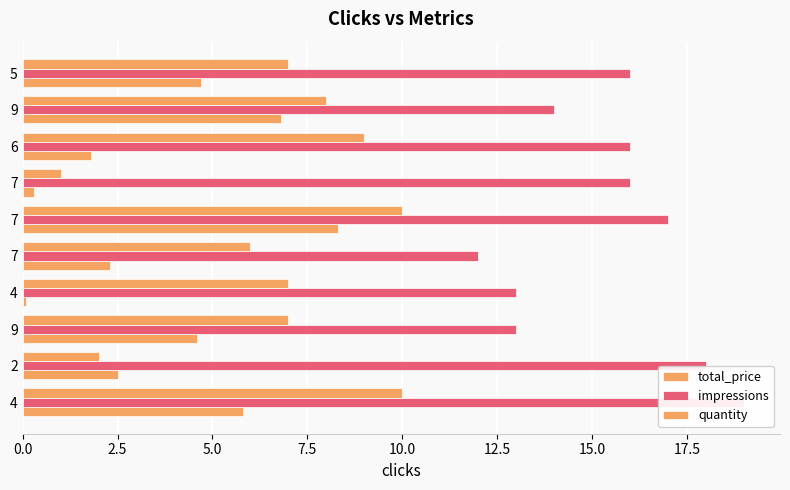

Reading left to right, list all the values displayed in this chart.

total_price: 5.8	2.5	4.6	0.1	2.3	8.3	0.3	1.8	6.8	4.7
impressions: 19.0	18.0	13.0	13.0	12.0	17.0	16.0	16.0	14.0	16.0
quantity: 10.0	2.0	7.0	7.0	6.0	10.0	1.0	9.0	8.0	7.0